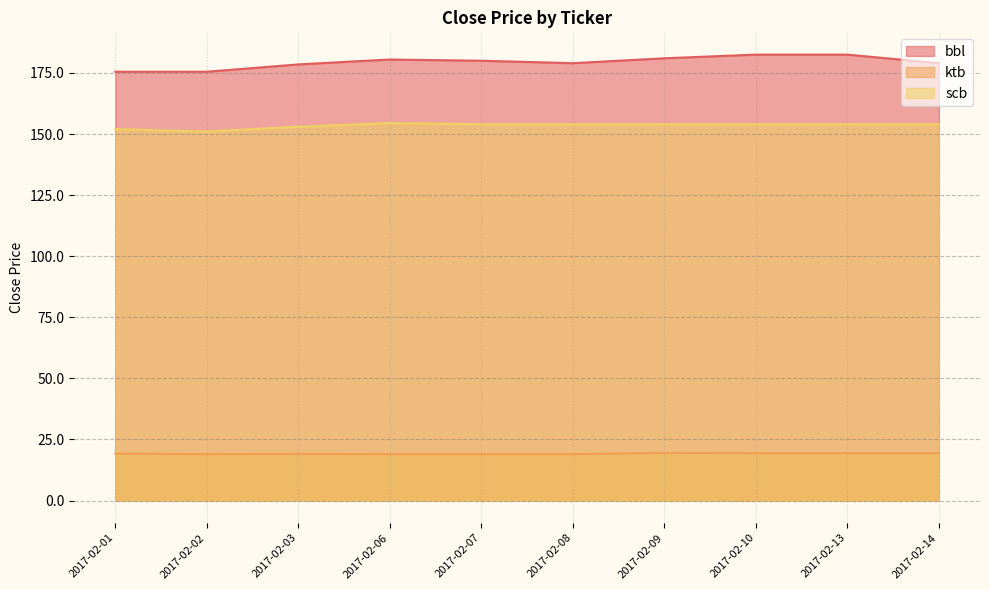

What is the value of the ktb point at the 2nd from the left?

19.0